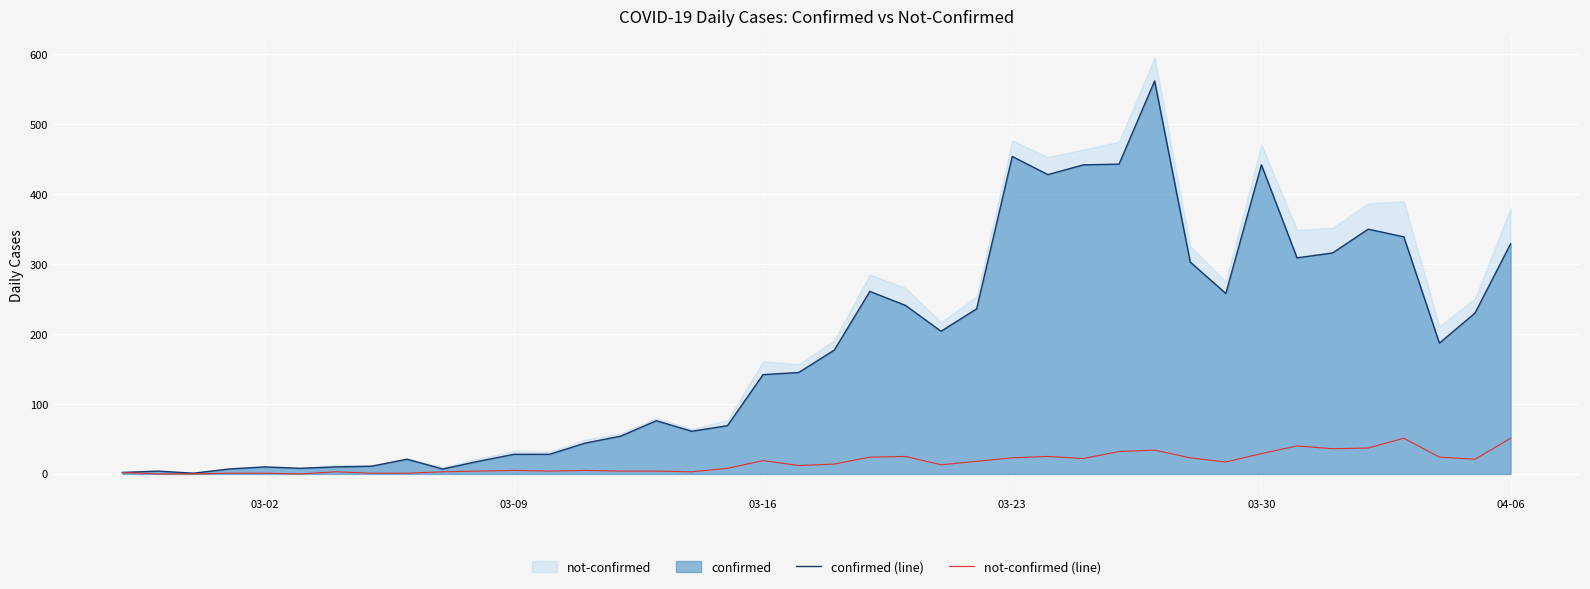

Reading left to right, what are all the values shown in this chart?

confirmed (line): 2	4	1	7	10	8	10	11	21	7	18	28	28	44	54	76	61	69	142	145	177	261	241	204	236	454	428	442	443	562	303	258	442	309	316	350	339	187	230	329
not-confirmed (line): 2	0	0	1	1	0	3	1	1	3	4	5	4	5	4	4	3	8	19	12	14	24	25	13	18	23	25	22	32	34	23	17	29	40	36	37	51	24	21	51